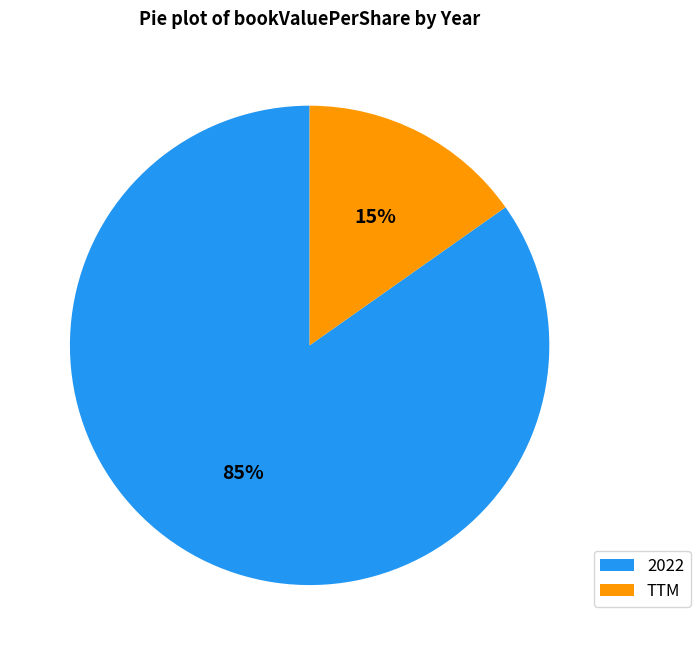

Do TTM and 2022 together represent more than half of the pie?

Yes